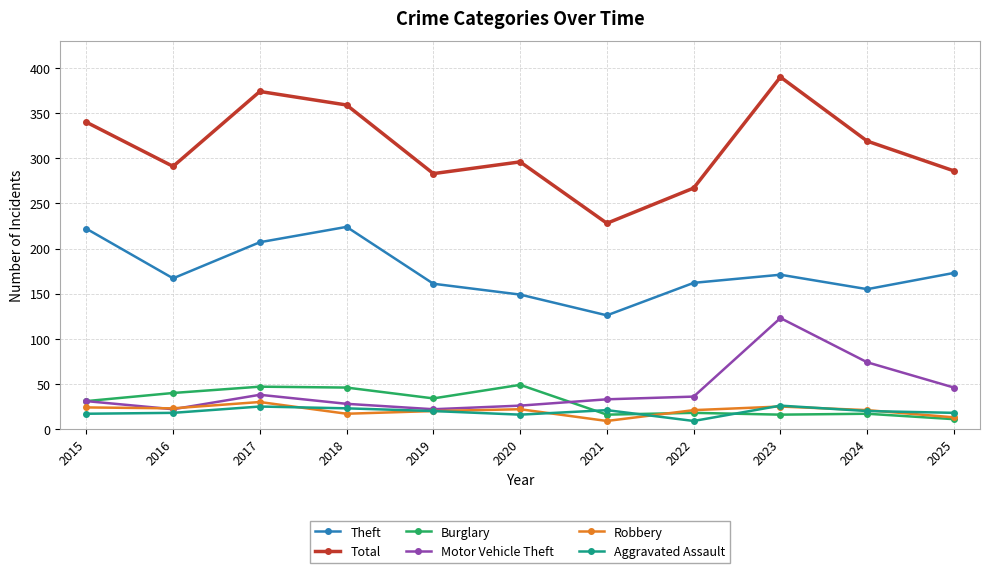

What is the highest value of the Theft series?

224